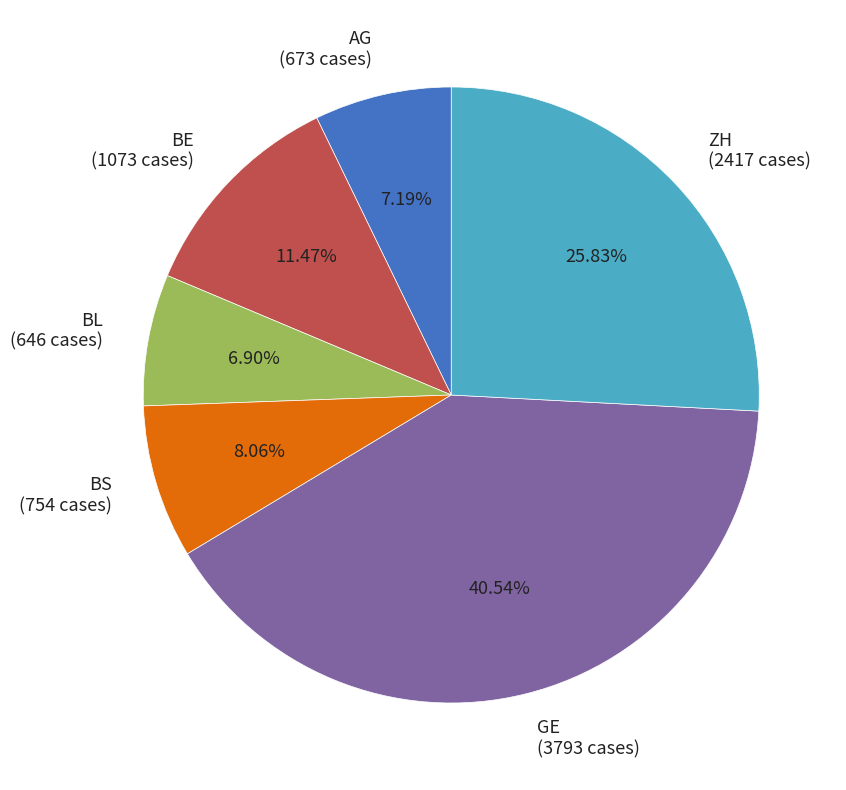

Approximately how many times larger is the value at BS (754 cases) compared to BL (646 cases)?

1.2